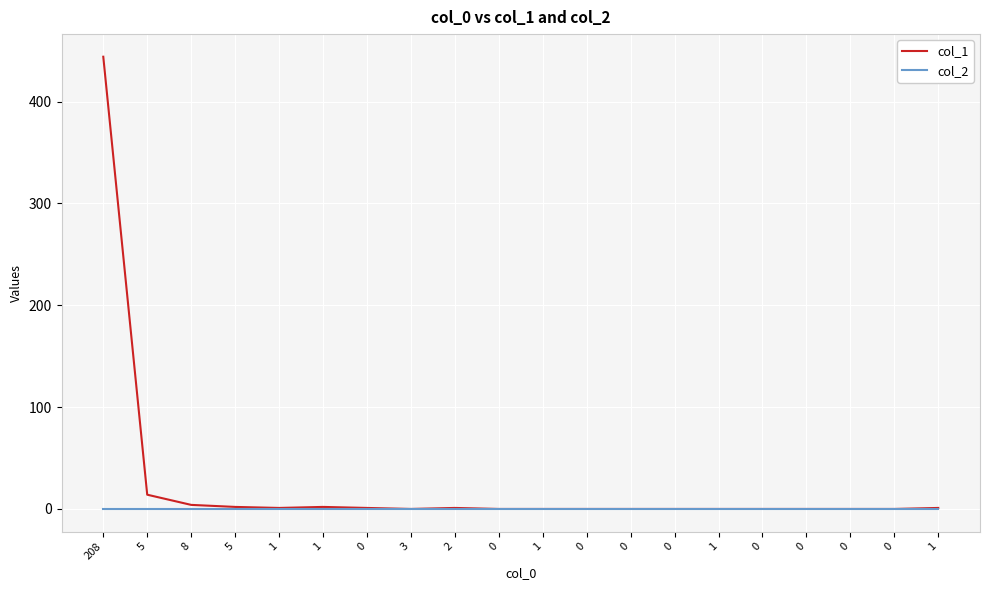

The col_1 series shows 202 at 3. True or false?

False